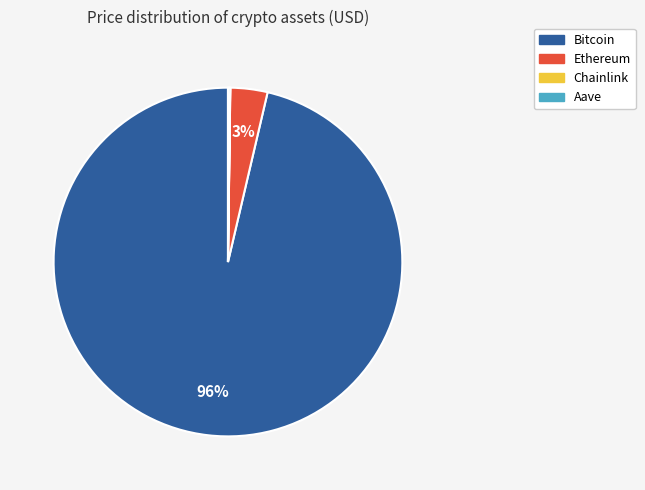

True or false: Bitcoin accounts for 90% of the total.

False